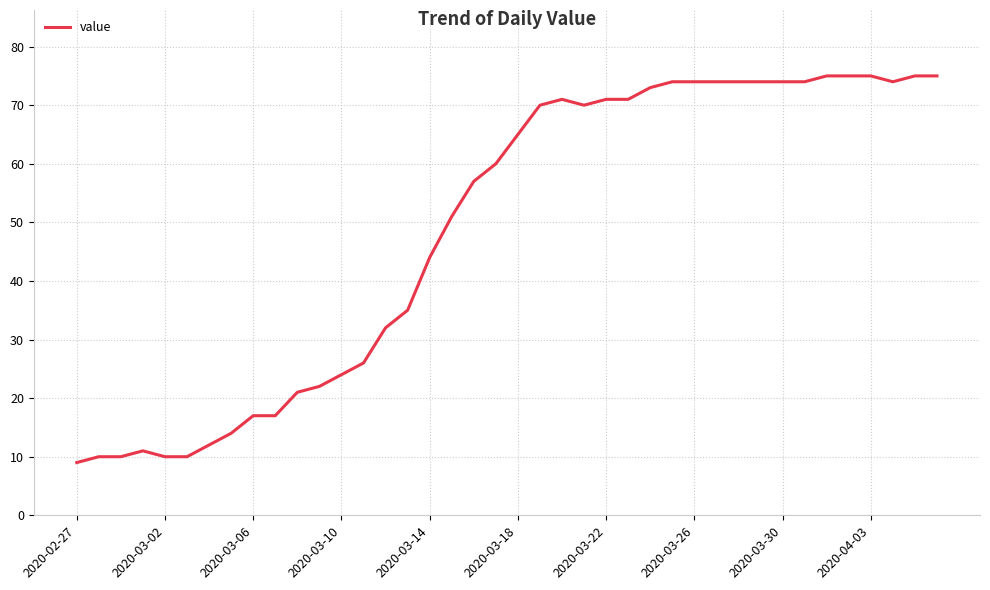

What is the maximum value shown in the chart?

75